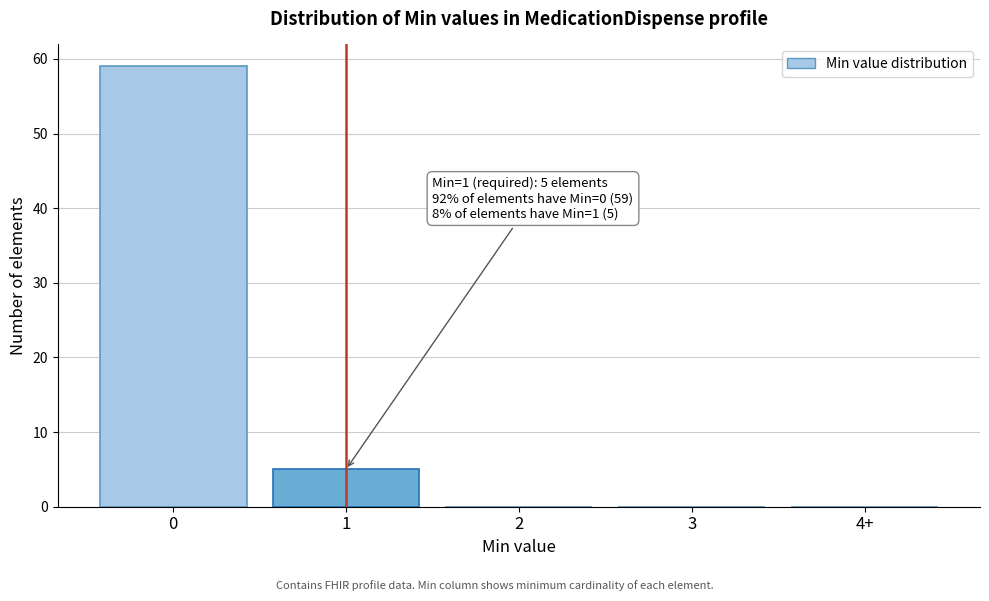

Reading left to right, list all the values displayed in this chart.

0=59	1=5	2=0	3=0	4+=0